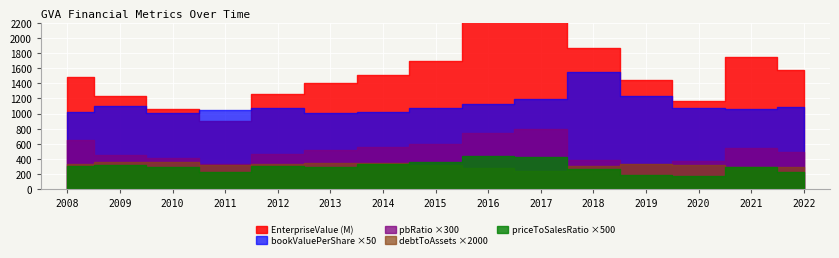

How many priceToSalesRatio values are between 0 and 1?

15